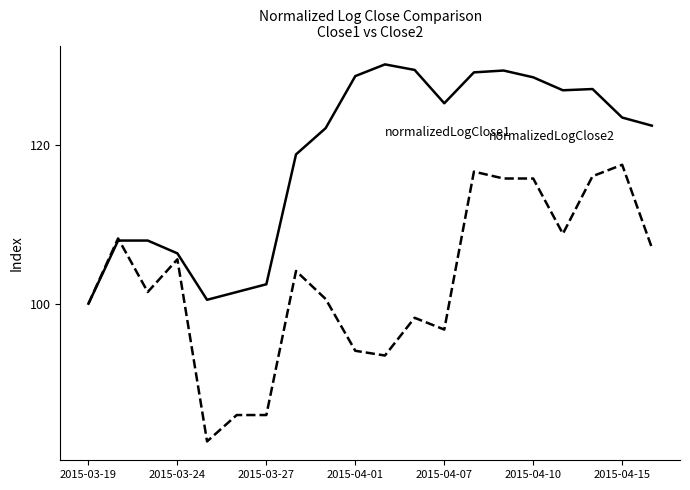

What is the minimum value shown in the chart?

82.7